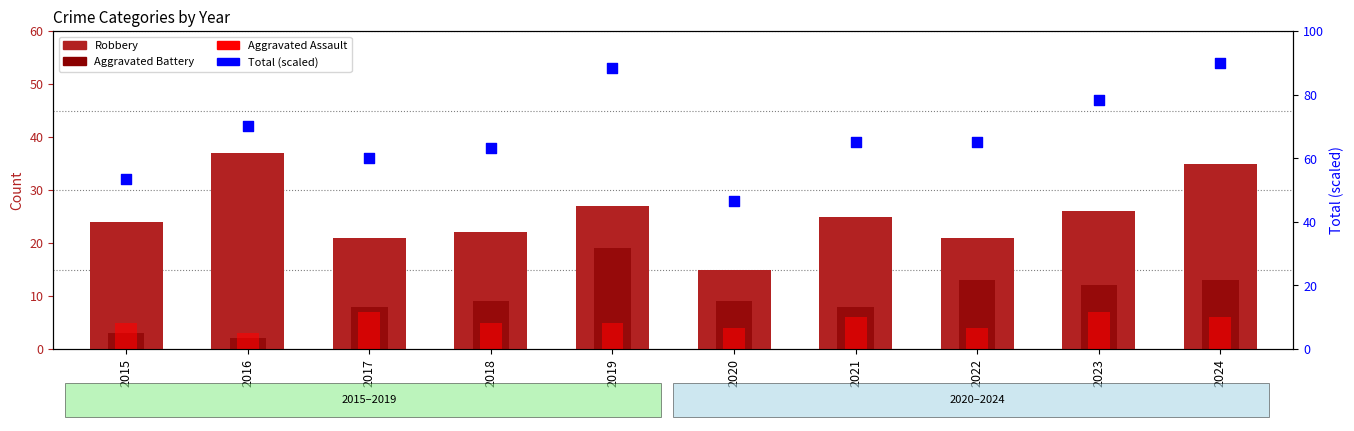

What are all the series names shown in the legend?

Robbery, Aggravated Battery, Aggravated Assault, Total (scaled)